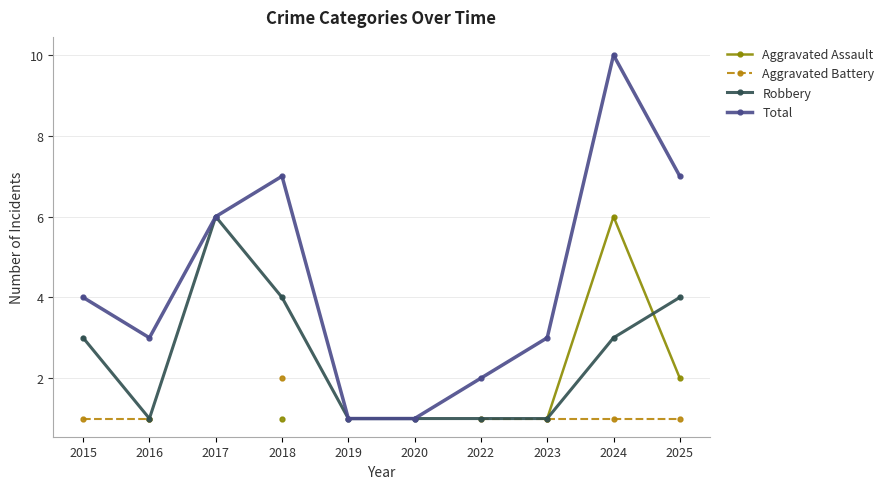

True or false: Aggravated Battery and Aggravated Assault cross at least once.

False